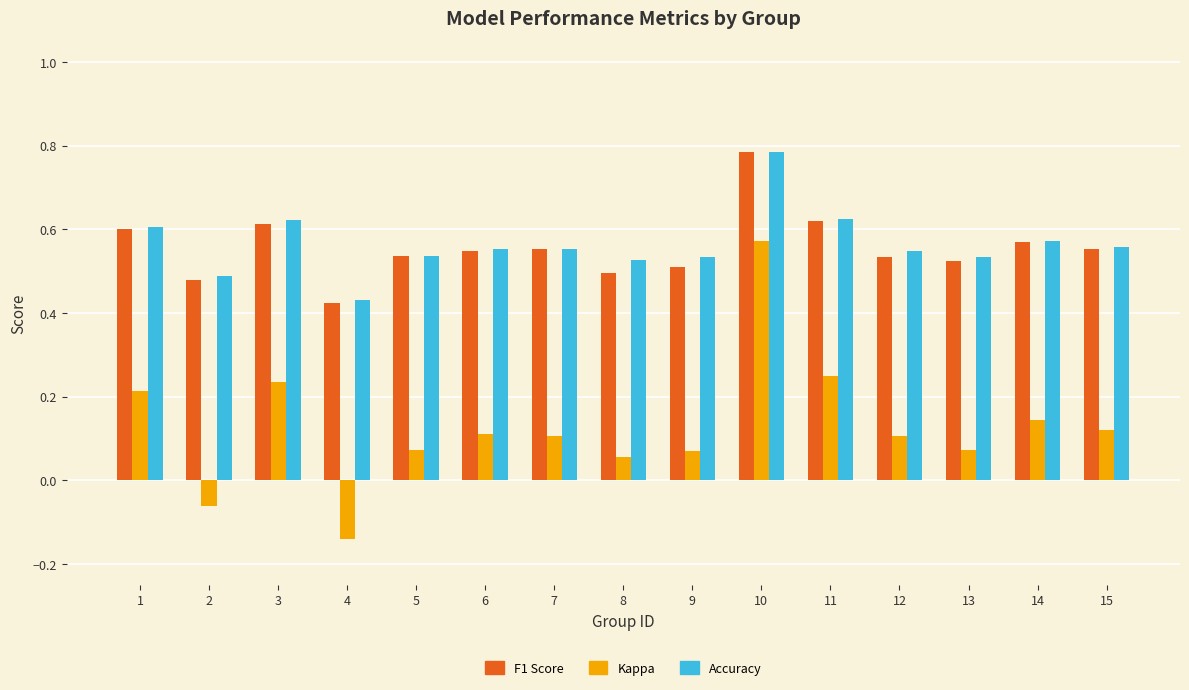

The F1 Score series shows 0.6 at 3. True or false?

True